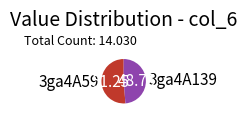

Combined, do 3ga4A139 and 3ga4A59 account for over 50%?

Yes